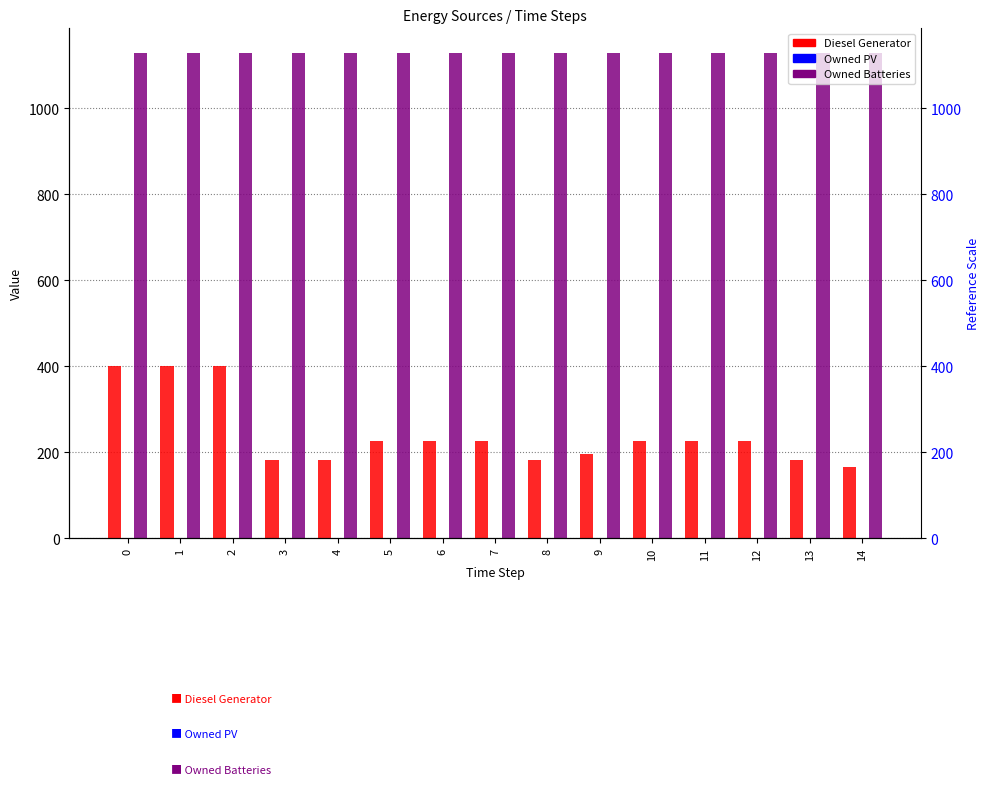

How many distinct data groups are displayed?

3